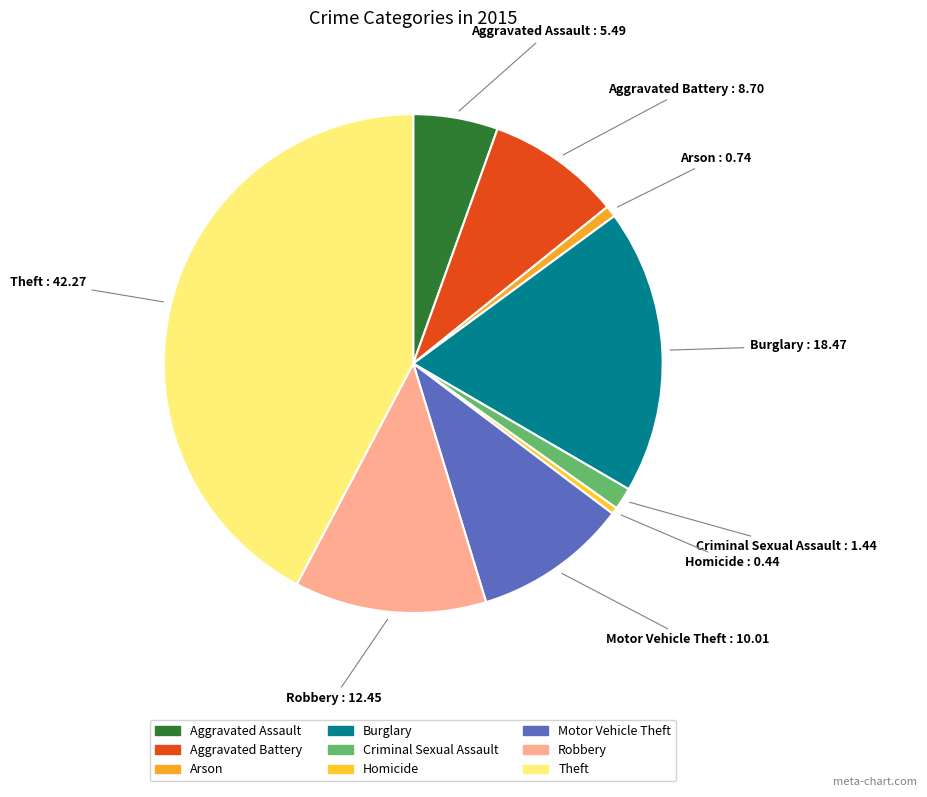

How many segments does this pie chart have?

9